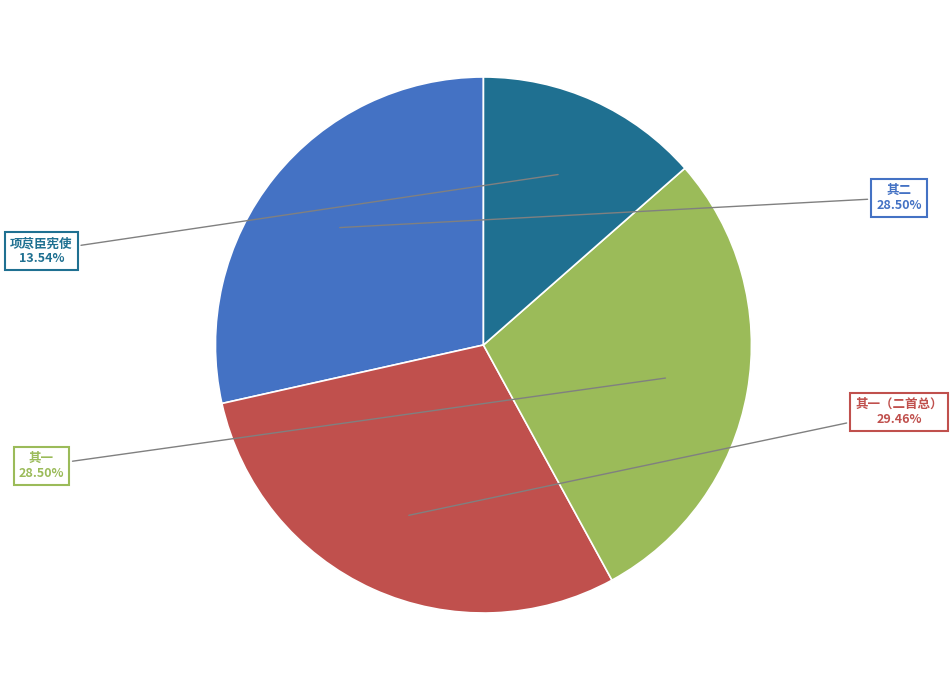

To the nearest percent, what is the difference between the largest and smallest slice percentages?

16%